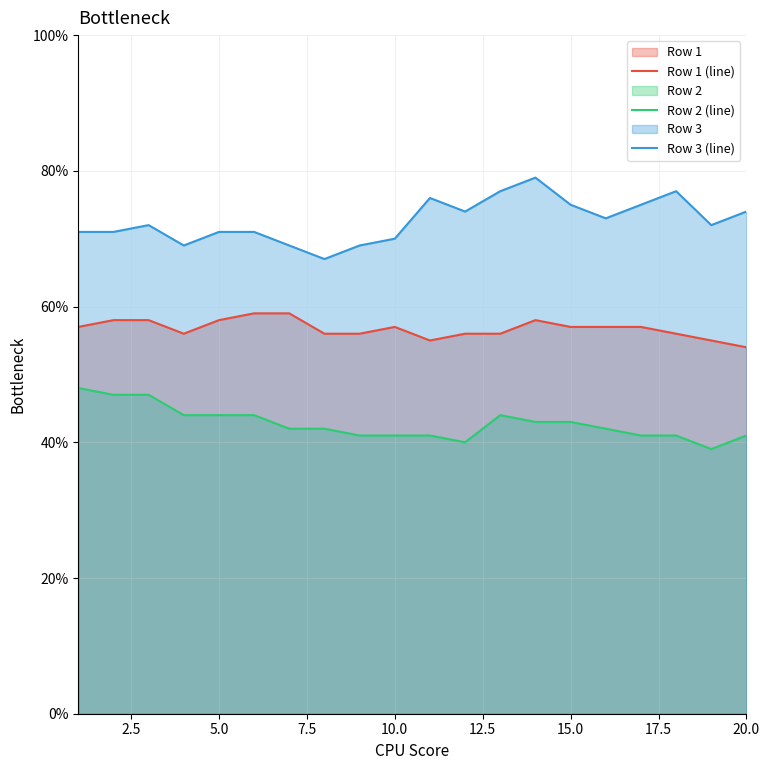

What are all the series names shown in the legend?

Row 1 (line), Row 2 (line), Row 3 (line)